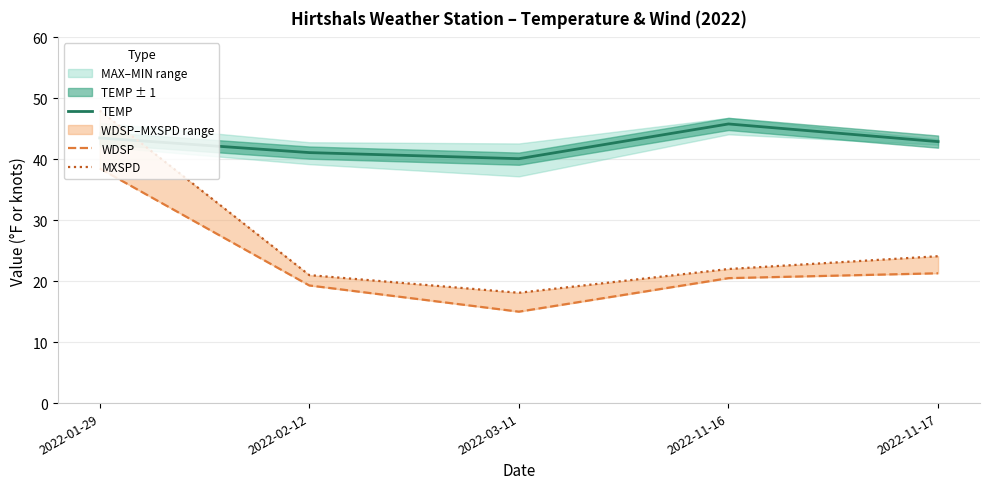

Is the value of MXSPD at 2022-01-29 greater than the value of TEMP at 2022-11-16?

Yes